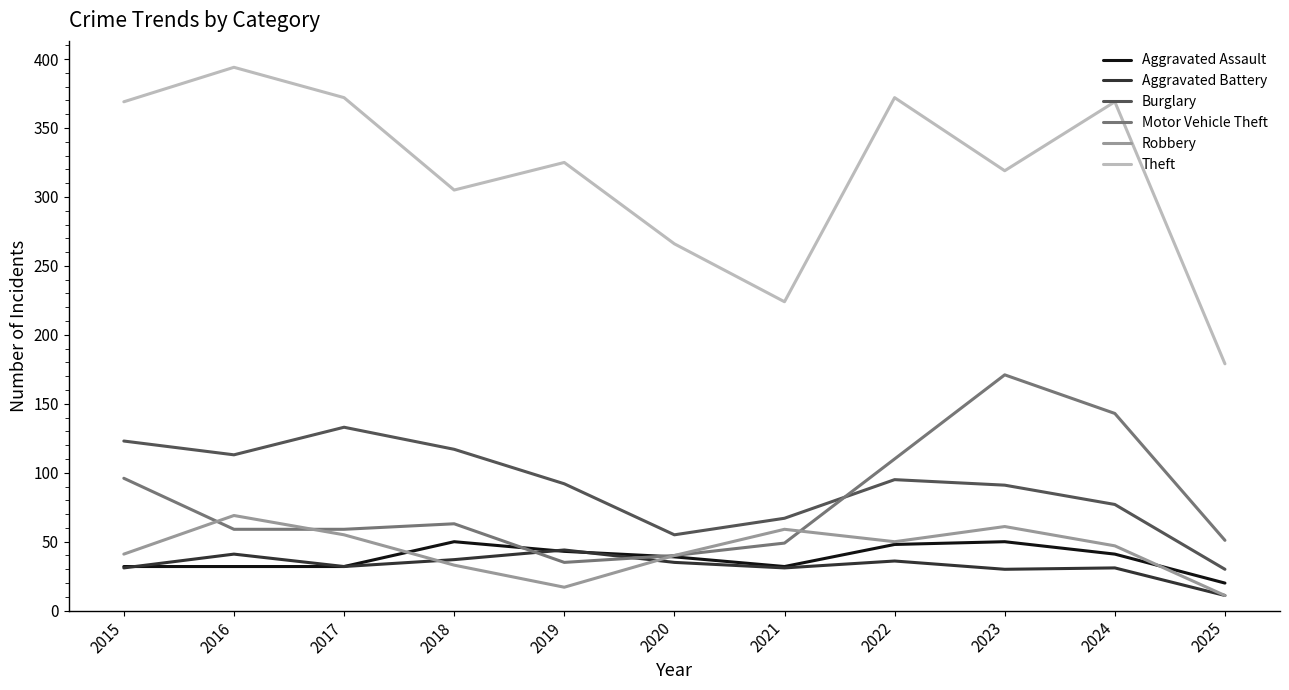

What is the spread (max minus min) of values at 2017?

340